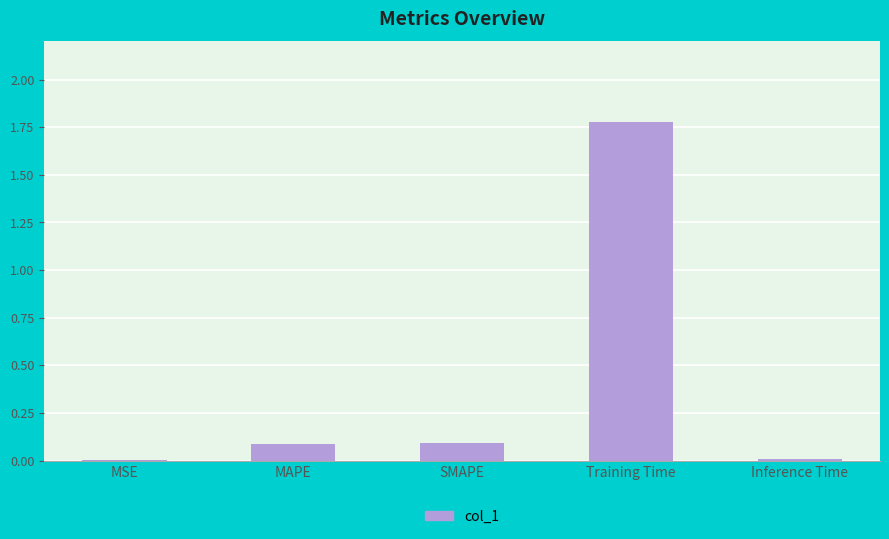

Which label corresponds to the largest value in the chart?

Training Time